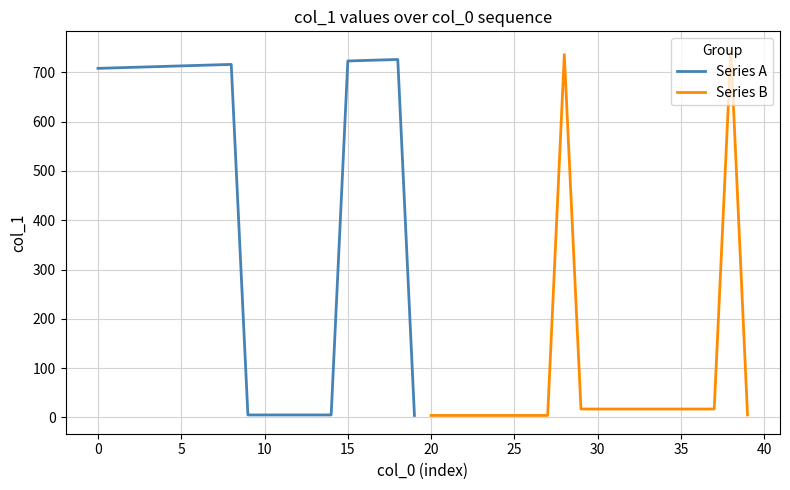

True or false: Series A has a value of 1014 at 0.

False